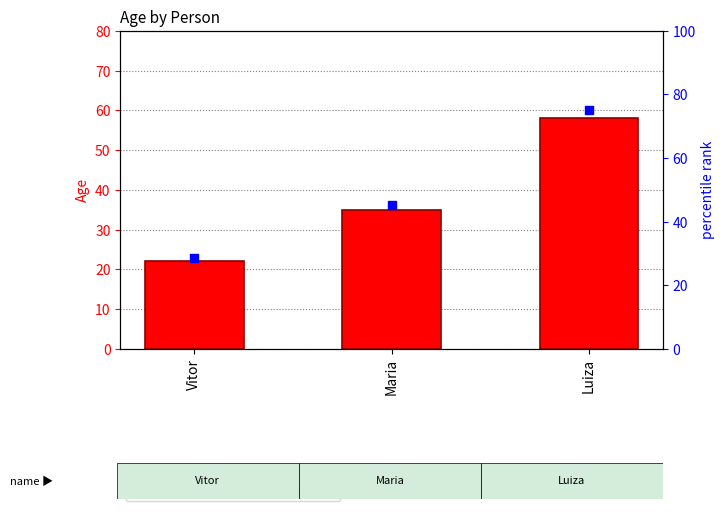

At how many categories does at least one series exceed 44?

1